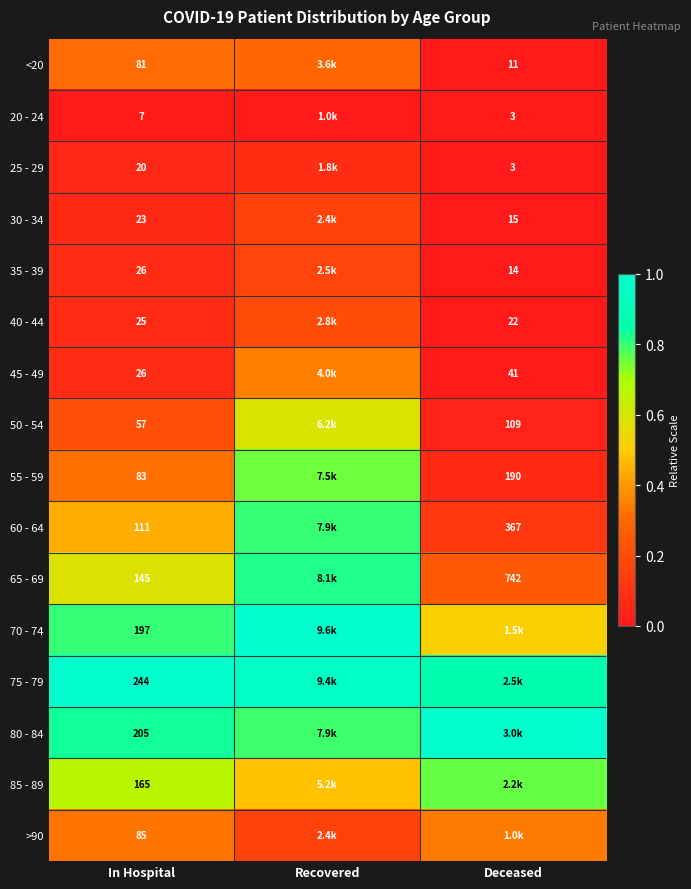

Is the value of 20 - 24 at Deceased greater than the value of <20 at In Hospital?

No